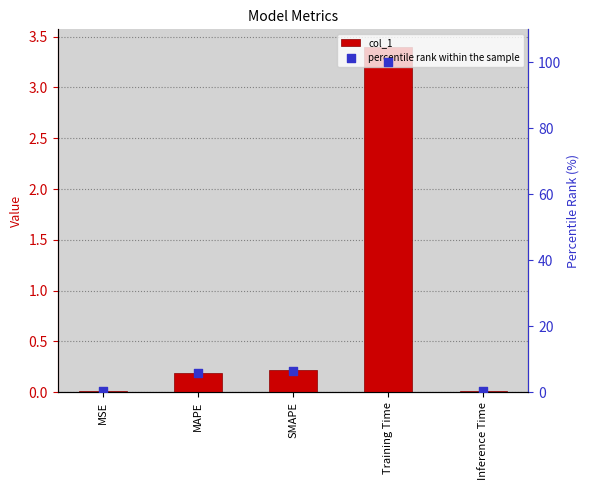

Which series reaches the minimum Y coordinate?

col_1